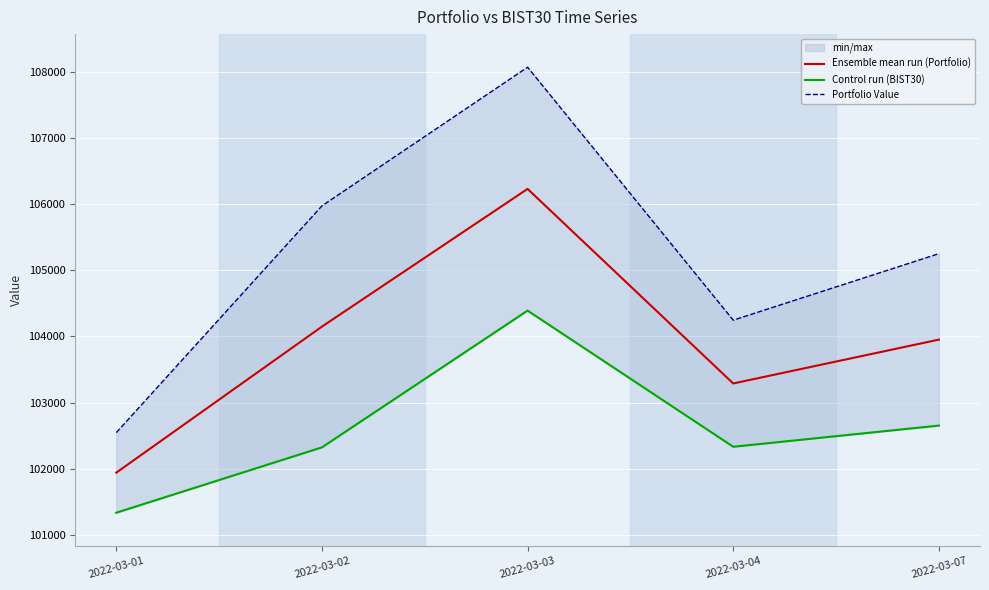

Does the chart display data point markers on the line(s)?

No